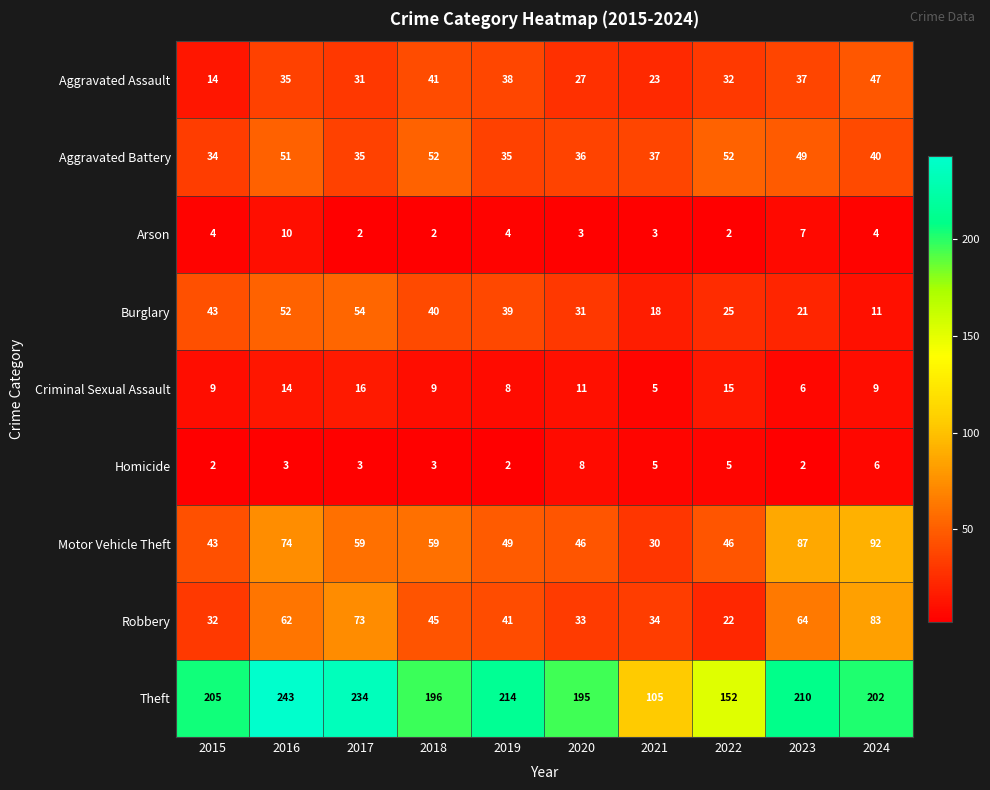

List the labels in order of Robbery value, largest first.

2024, 2017, 2023, 2016, 2018, 2019, 2021, 2020, 2015, 2022